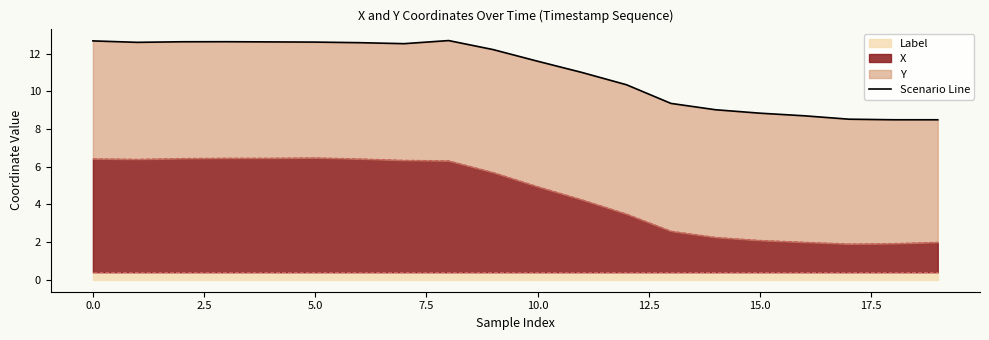

What is the difference between the maximum and second lowest values?

4.2